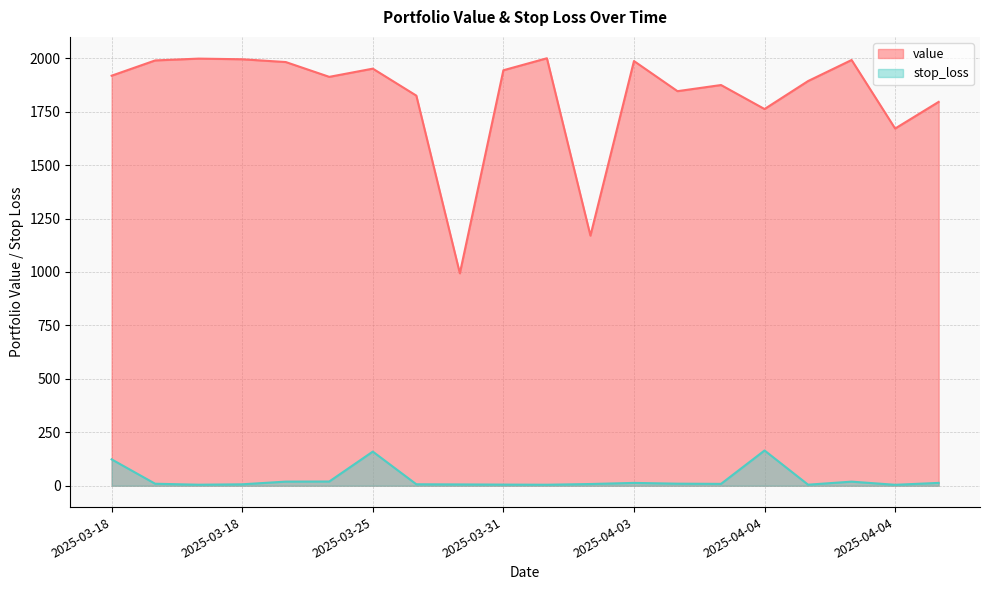

Which category has the highest value in the stop_loss series?

2025-04-04